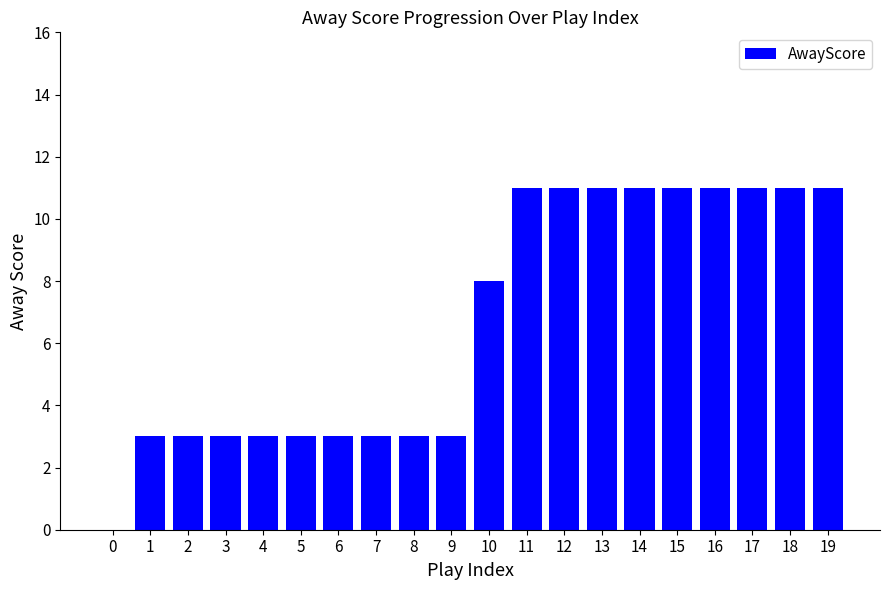

What is the approximate value at 12, to the nearest 5?

10